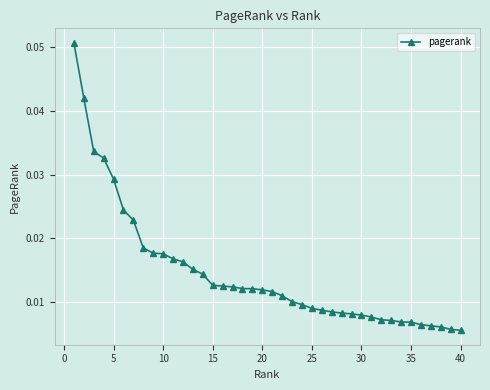

How many lines are shown in the chart?

1